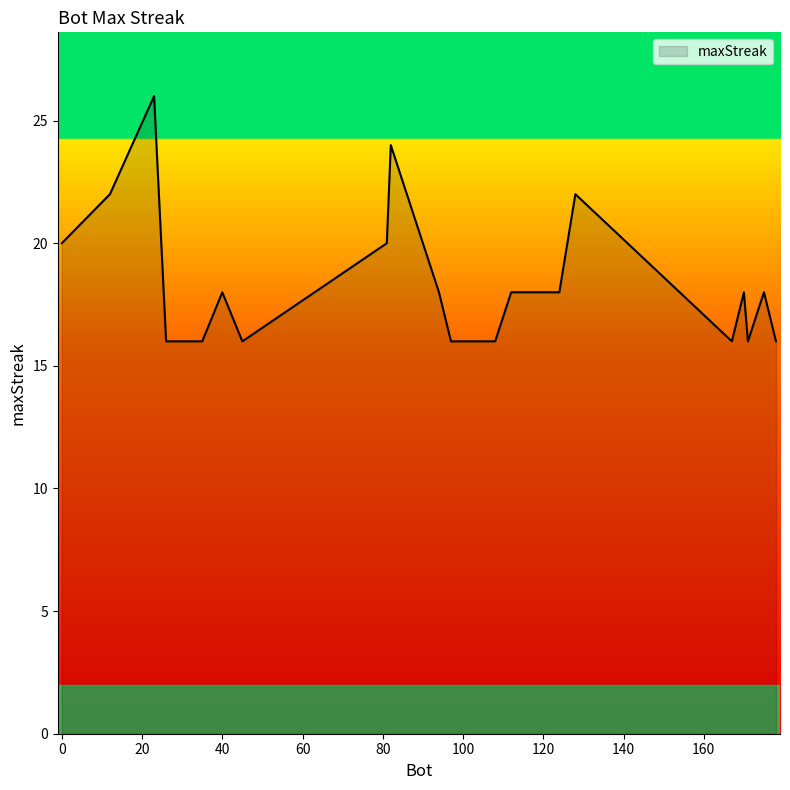

What is the difference between the second highest and minimum values?

8